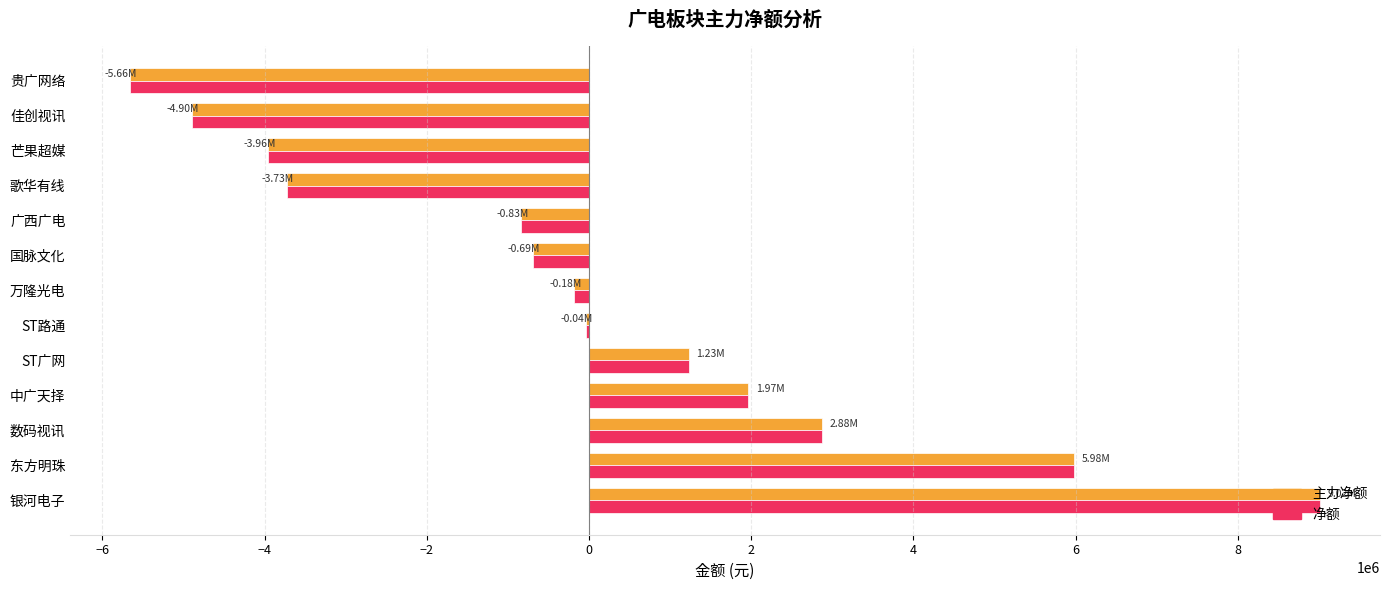

Which category has the highest value in the 净额 series?

银河电子